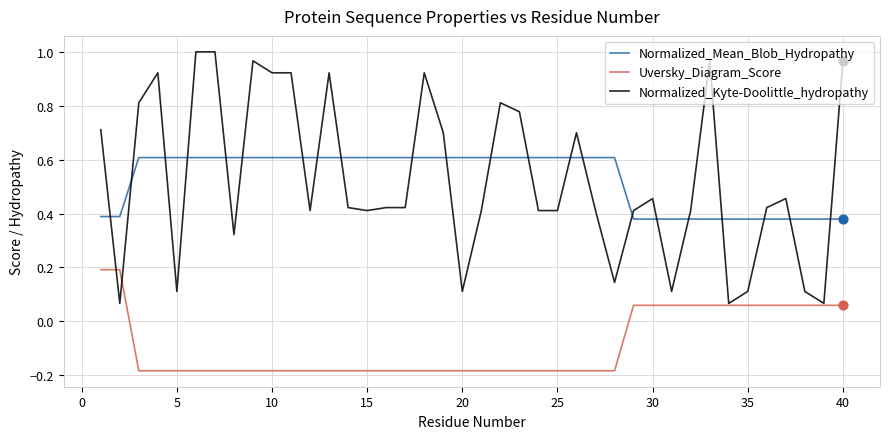

True or false: Normalized_Mean_Blob_Hydropathy and Uversky_Diagram_Score cross at least once.

False